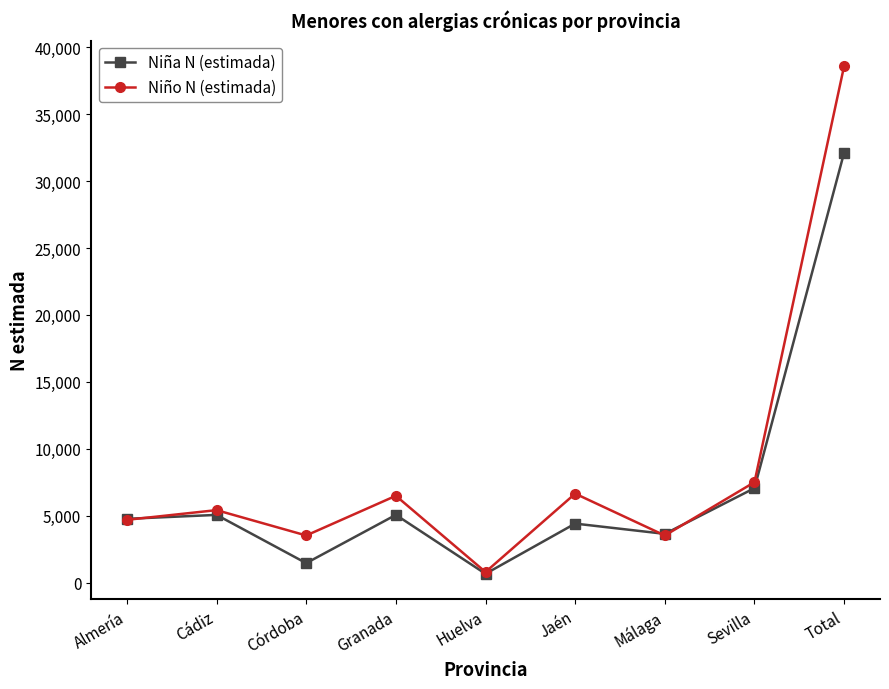

What is the approximate value of Niño N (estimada) at Córdoba, to the nearest 10?

3520